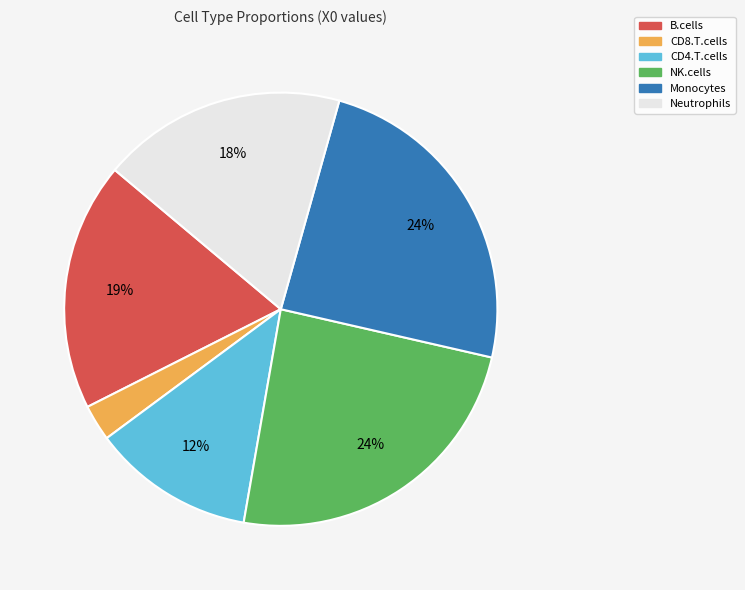

Between CD4.T.cells and NK.cells, which is larger?

NK.cells